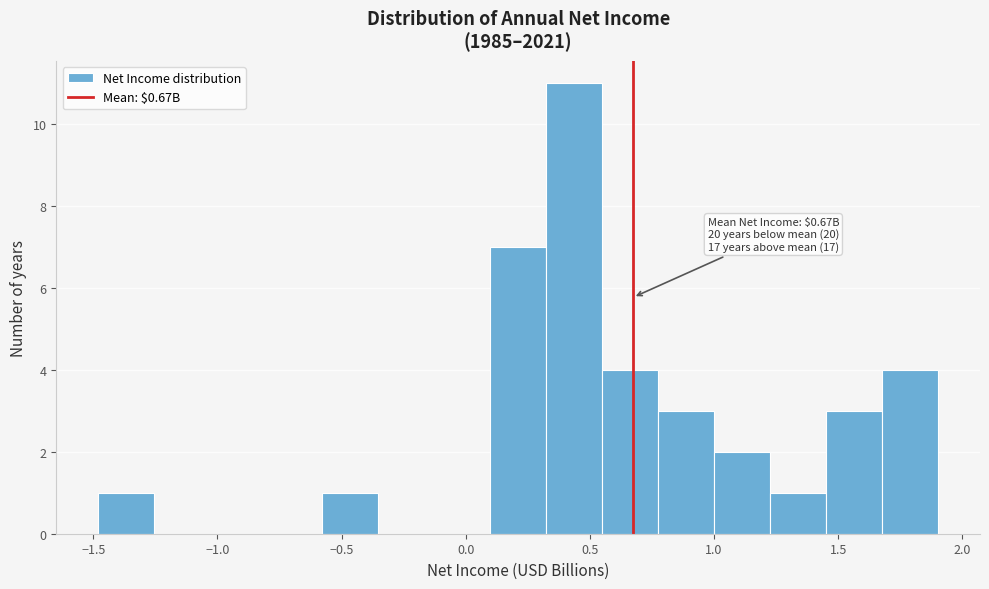

Over which range of the x-axis is the bar tallest?

0.30 to 0.55